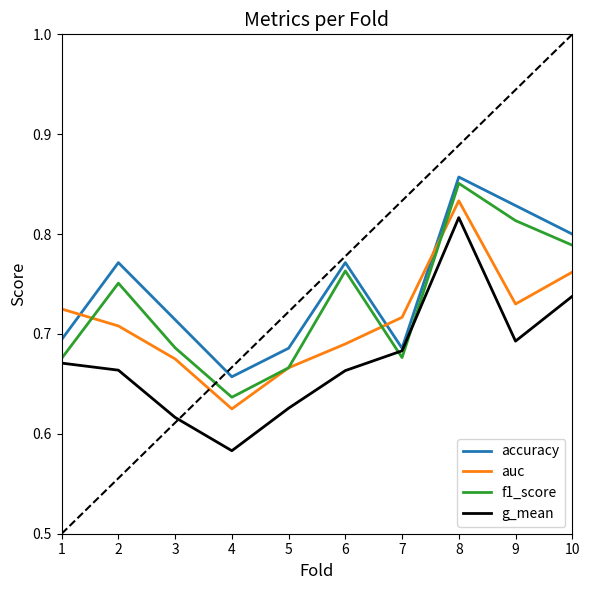

Is the value of accuracy at 7 greater than the value of auc at 9?

No